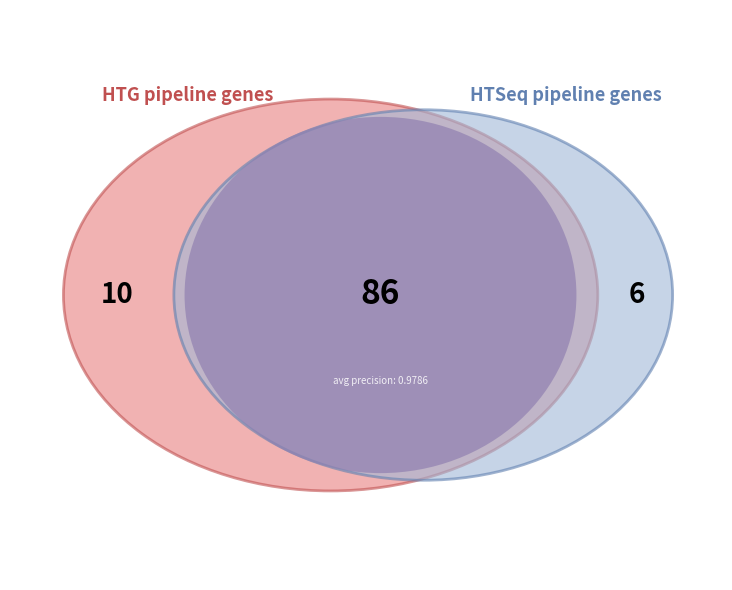

True or false: Run 0 accounts for 24% of the total.

False